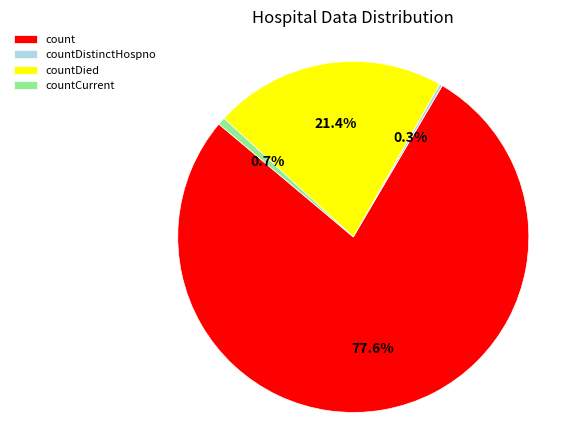

What percentage is the countDied slice, to the nearest percent?

21%